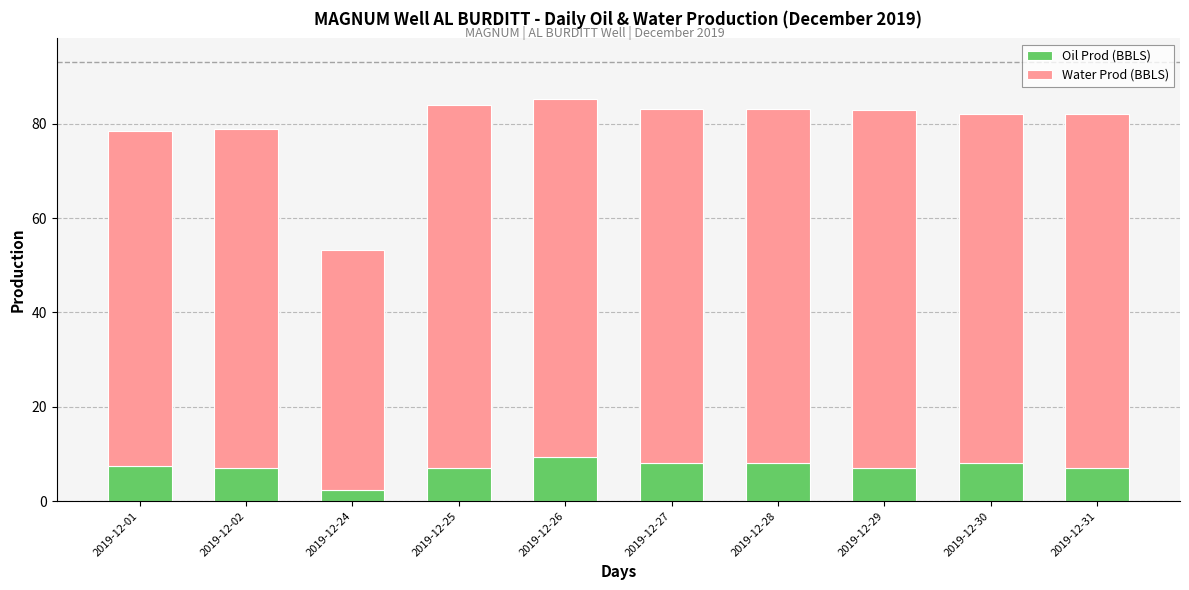

True or false: Oil Prod (BBLS) has a value of 2.3 at 2019-12-24.

True